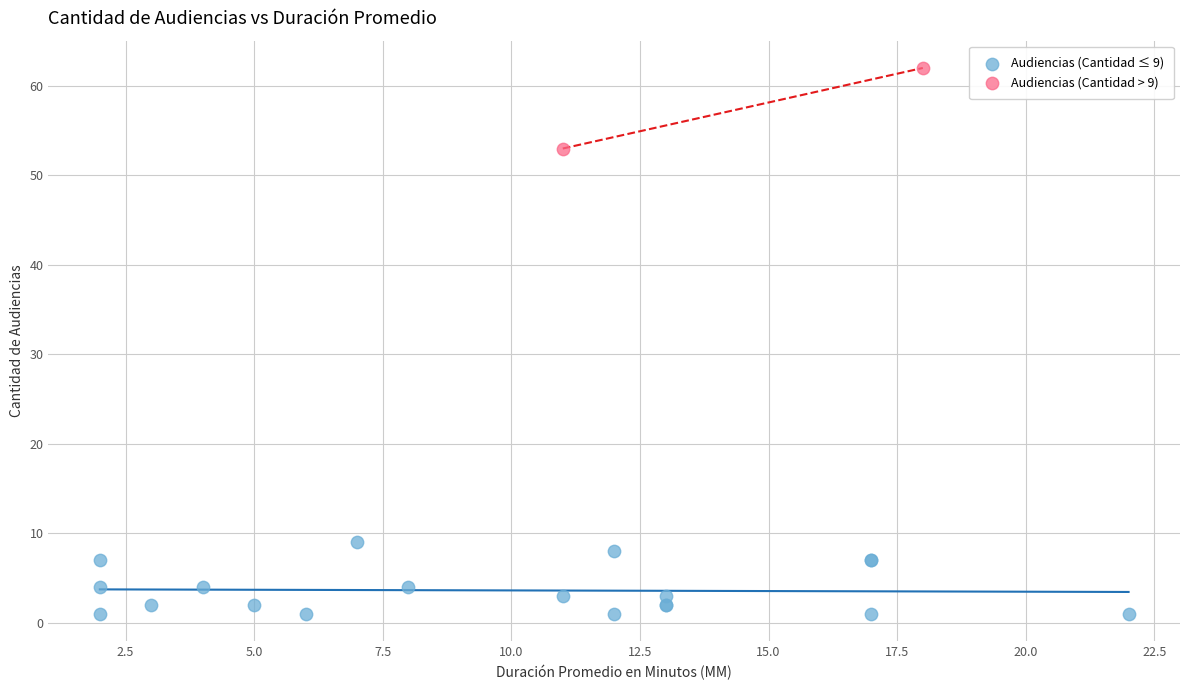

Which series reaches the maximum Y coordinate?

Audiencias (Cantidad > 9)